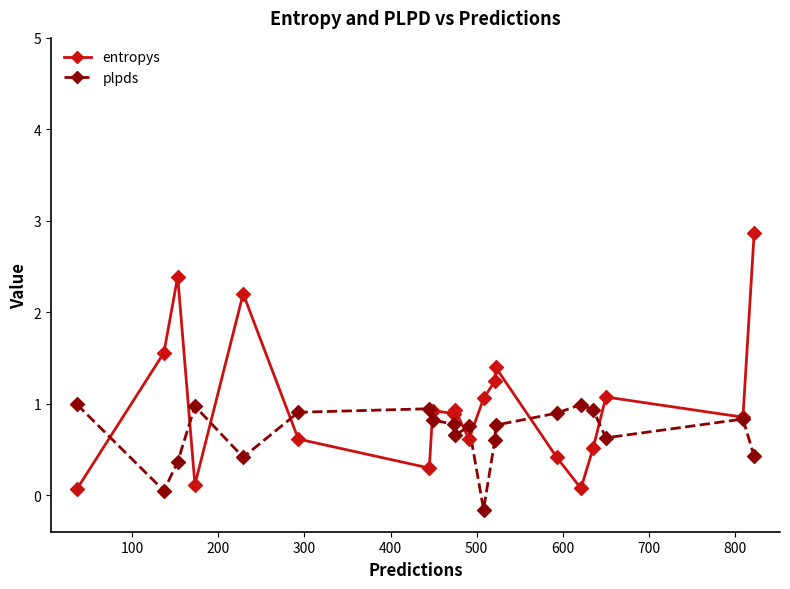

What are all the series names shown in the legend?

entropys, plpds